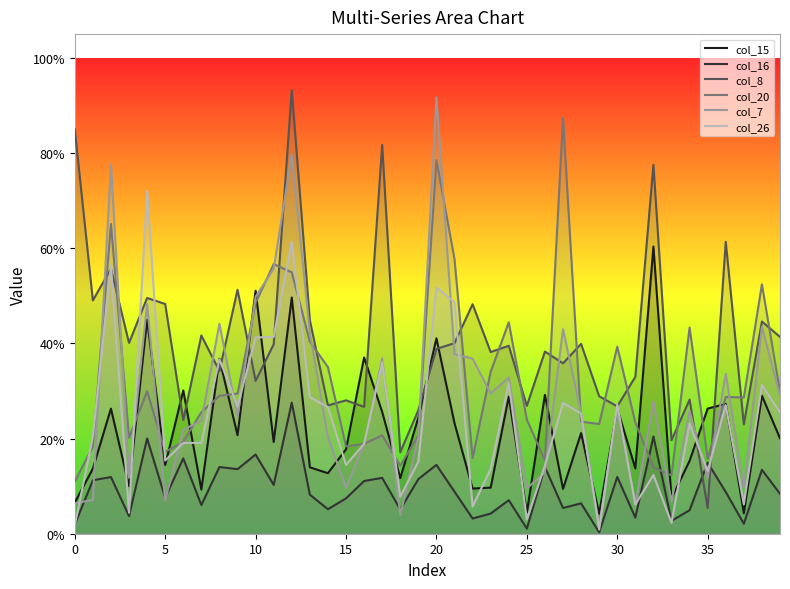

How many data points does each series have?

40